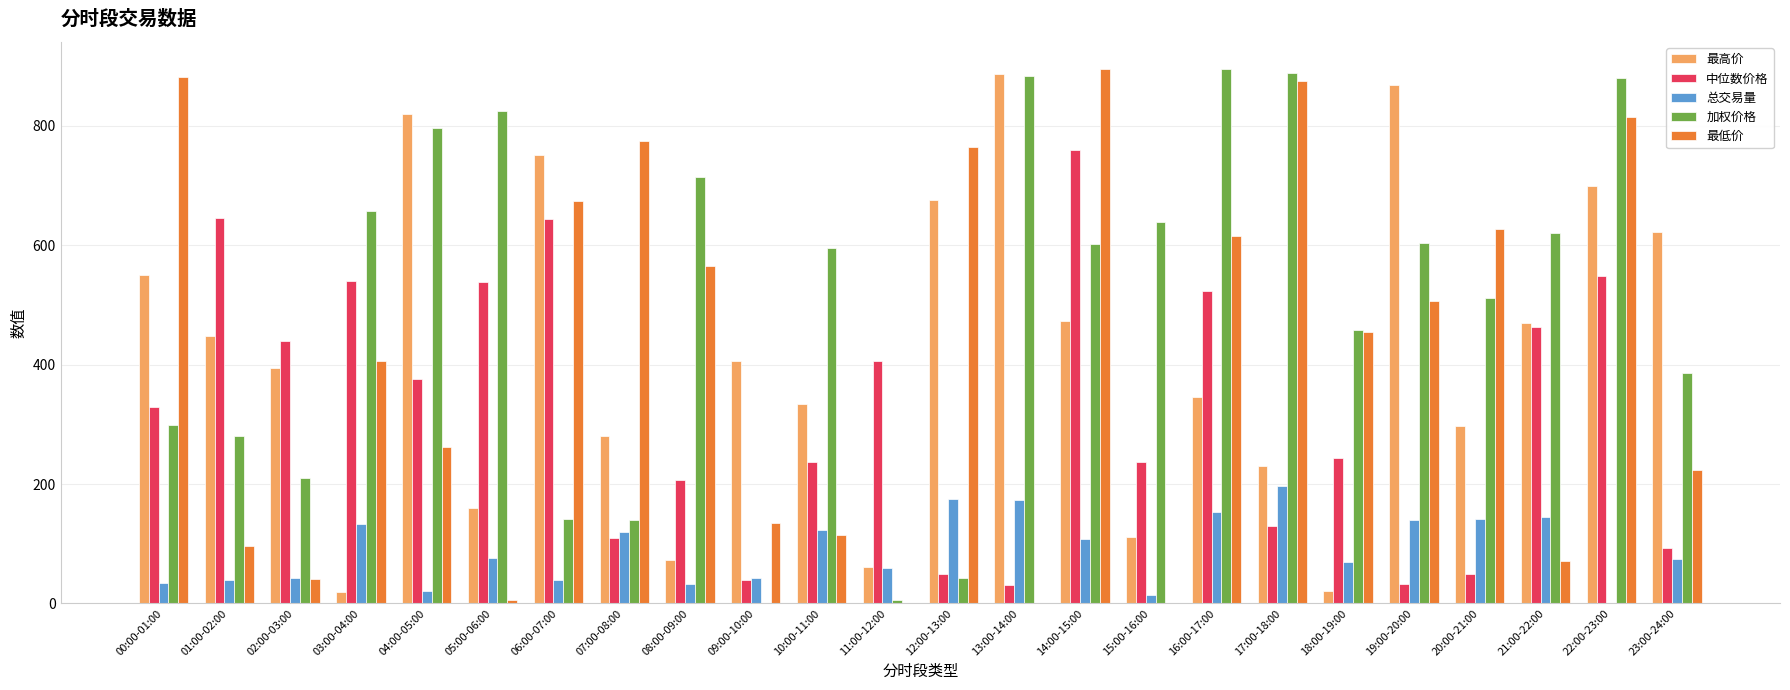

At which category is the sum across all series the highest?

22:00-23:00